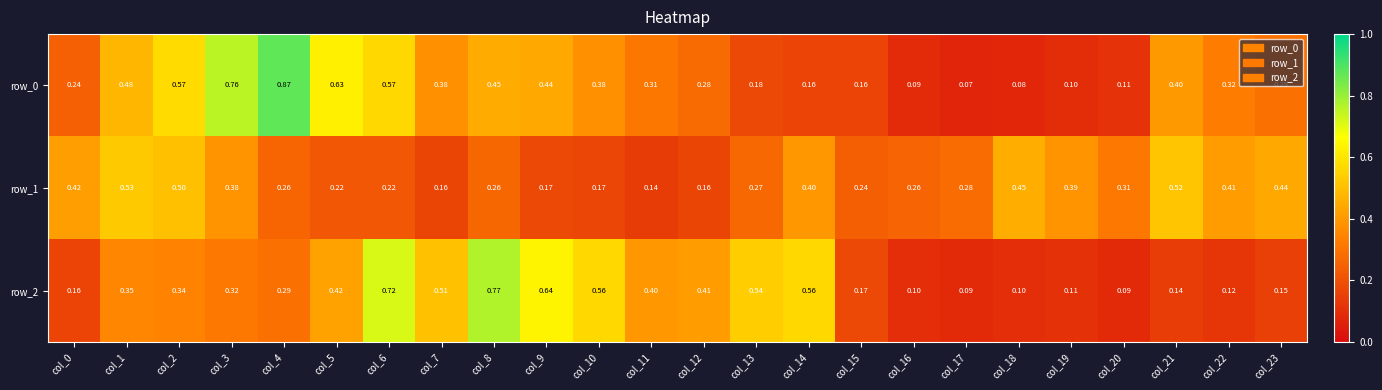

Which series has the widest spread of values?

row_0